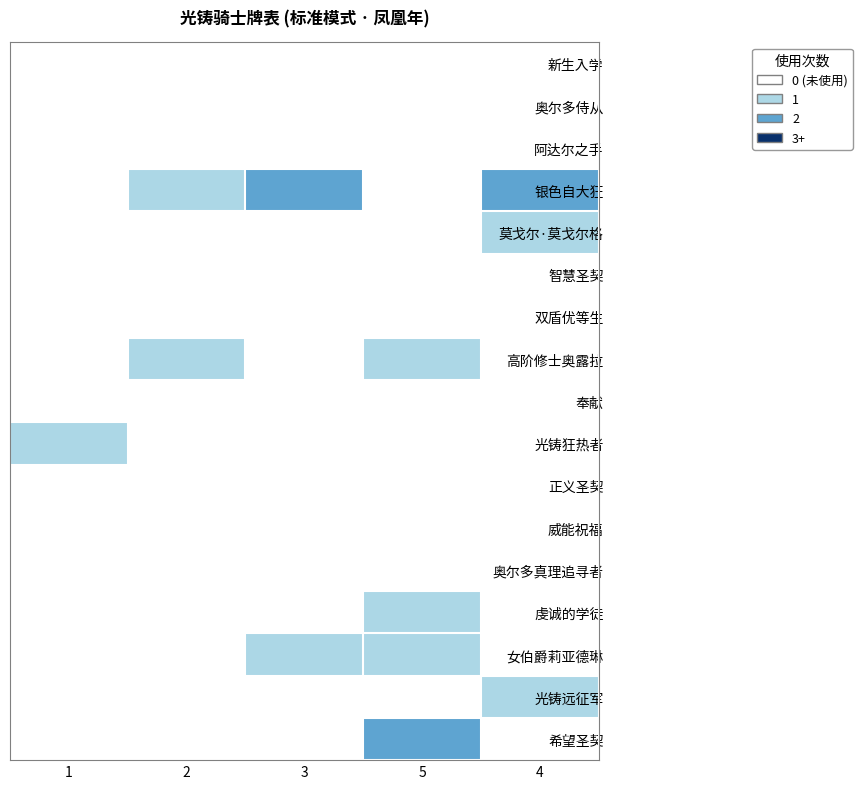

What is the total value across all series at 4?

4